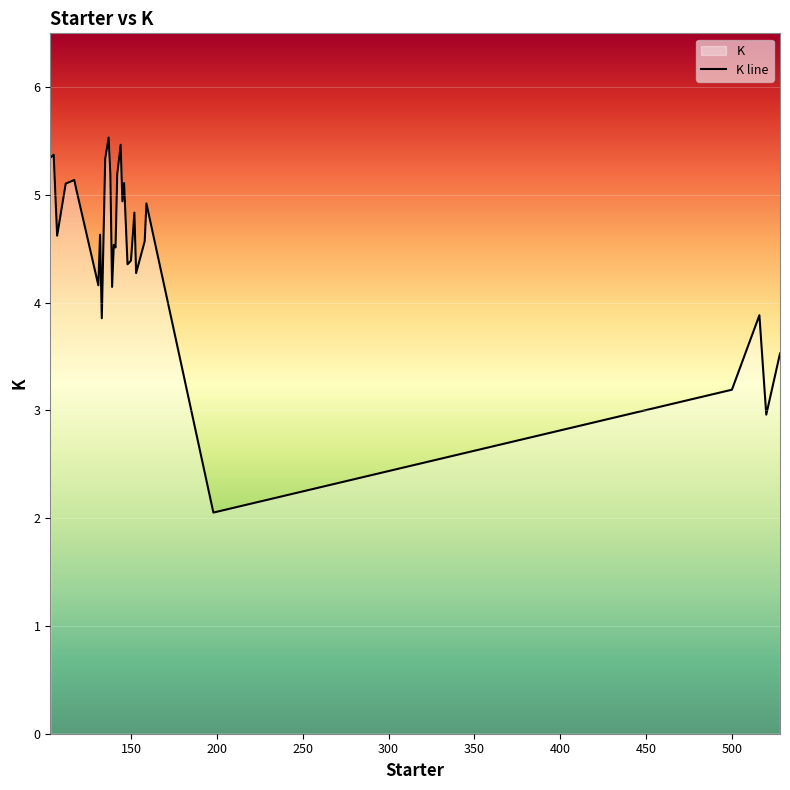

What is the greatest value displayed?

5.5